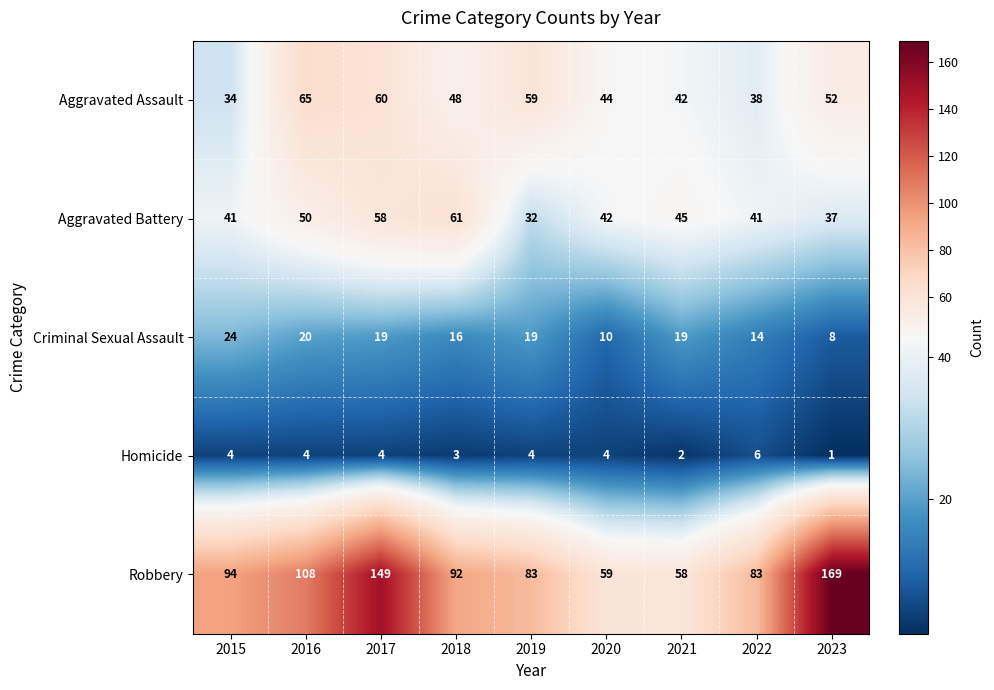

What is the spread (max minus min) of values at 2022?

77